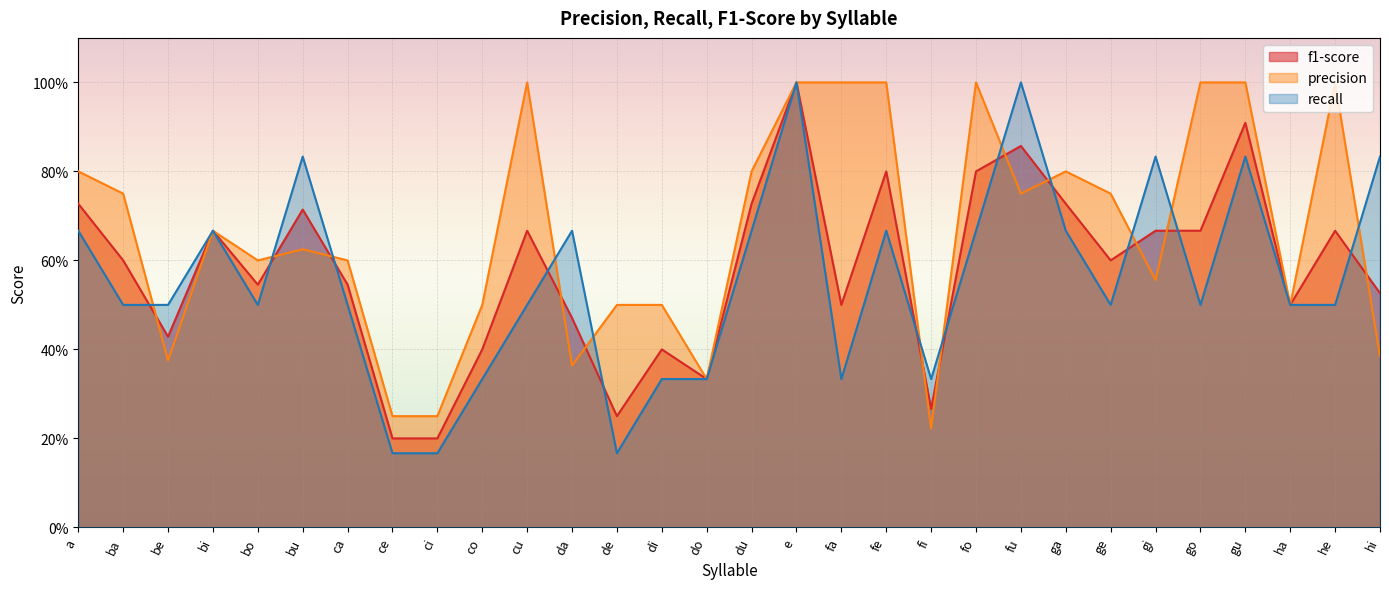

Where is f1-score nearest to the value 0?

ce